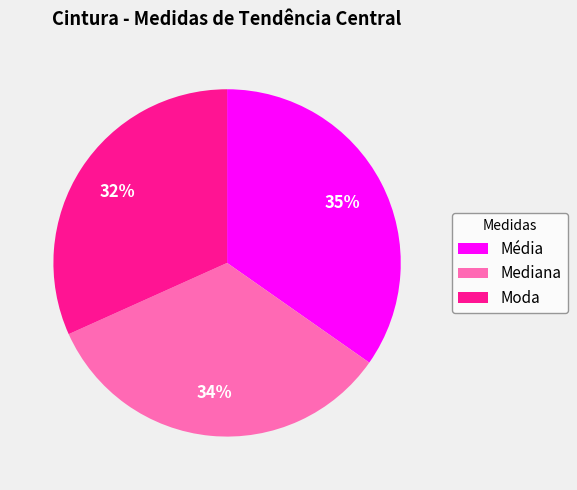

The Média slice represents 42% of the pie. True or false?

False